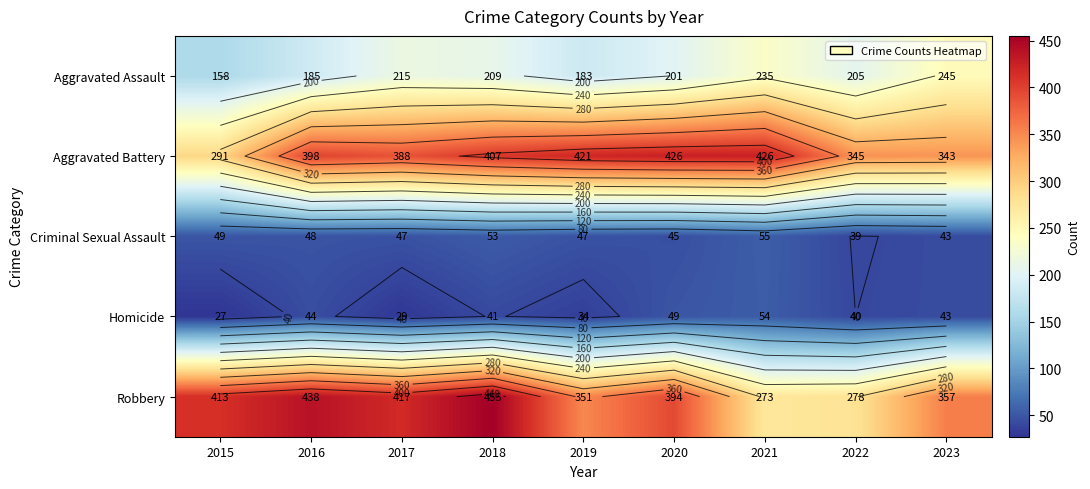

What is the maximum value for Robbery?

455